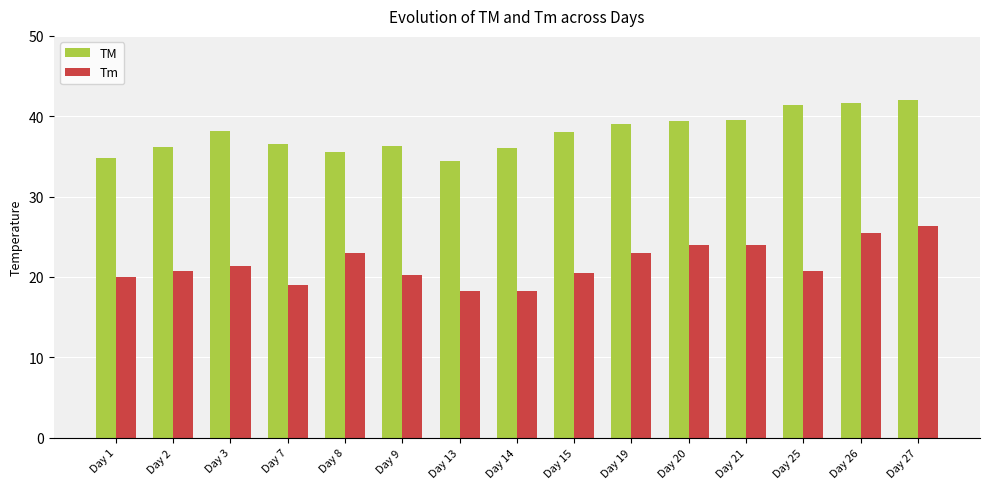

What is the lowest value of the TM series?

34.4